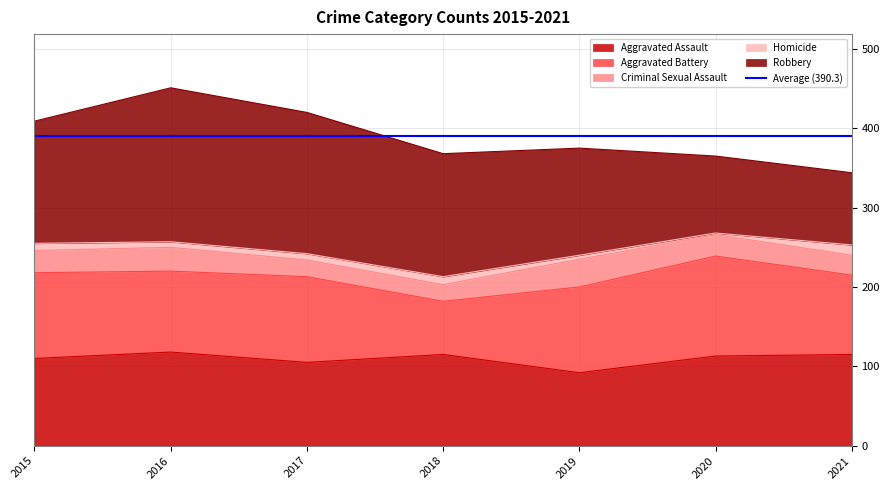

True or false: Robbery and Homicide cross at least once.

False